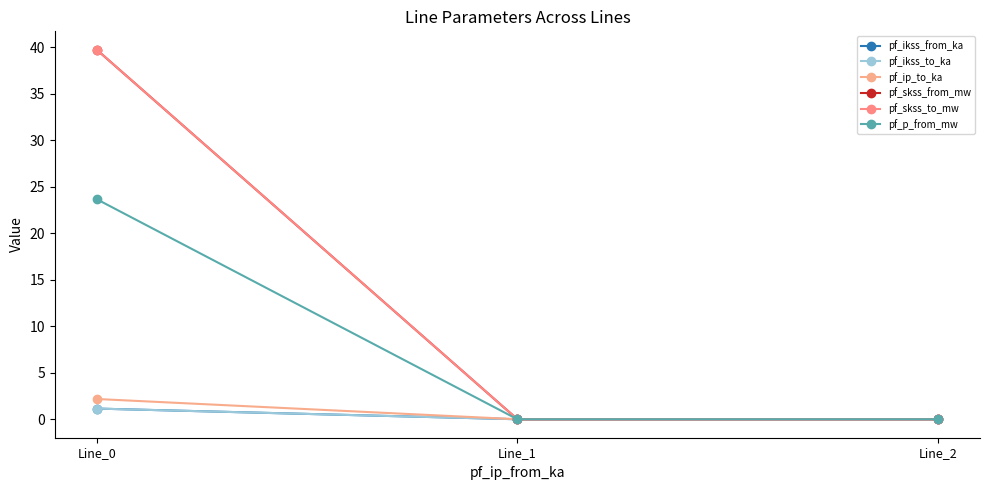

Rank the series by their maximum value, from lowest to highest.

pf_ikss_from_ka, pf_ikss_to_ka, pf_ip_to_ka, pf_p_from_mw, pf_skss_from_mw, pf_skss_to_mw